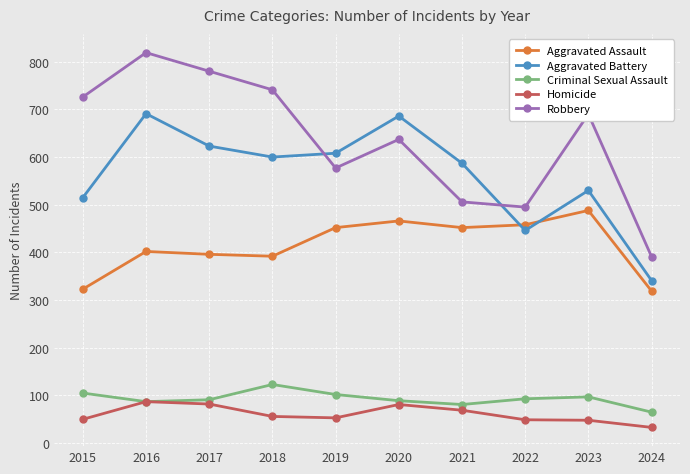

True or false: Criminal Sexual Assault and Robbery intersect in this chart.

False